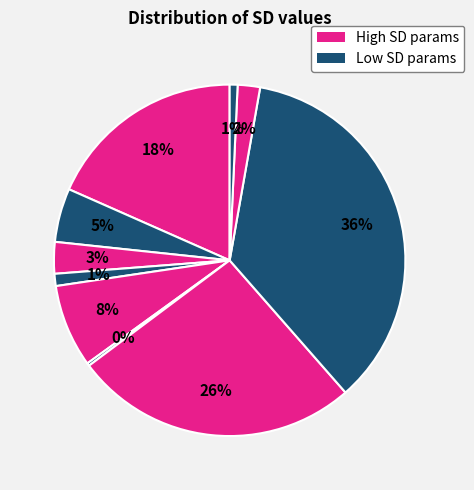

Count the number of slices in the pie.

10